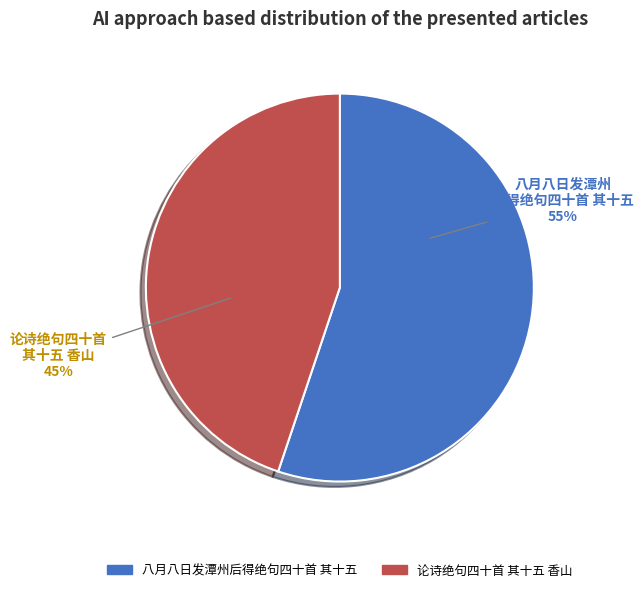

Between 八月八日发潭州后得绝句四十首 其十五 and 论诗绝句四十首 其十五 香山, which is larger?

八月八日发潭州后得绝句四十首 其十五